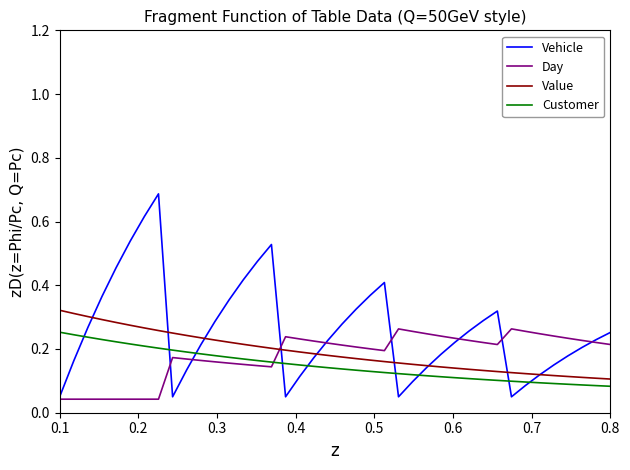

Which series has the widest spread of values?

Vehicle